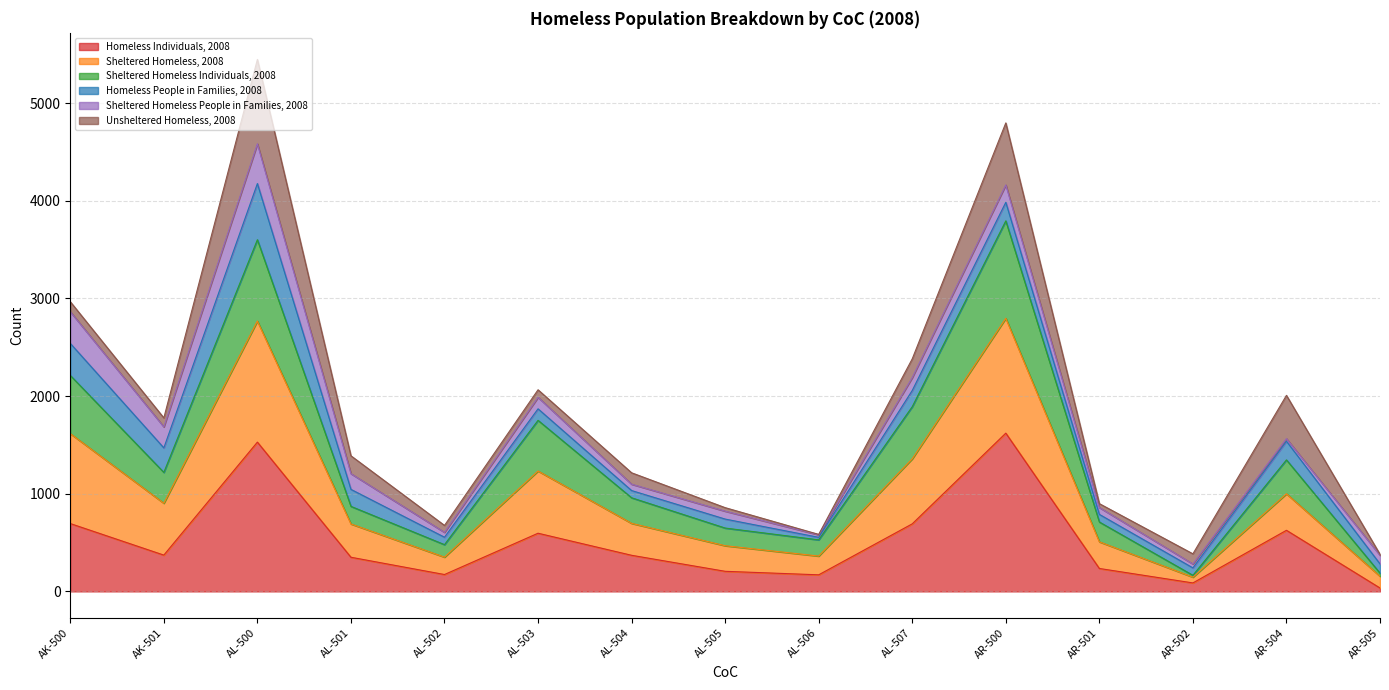

What are all the series names shown in the legend?

Homeless Individuals, 2008, Sheltered Homeless, 2008, Sheltered Homeless Individuals, 2008, Homeless People in Families, 2008, Sheltered Homeless People in Families, 2008, Unsheltered Homeless, 2008